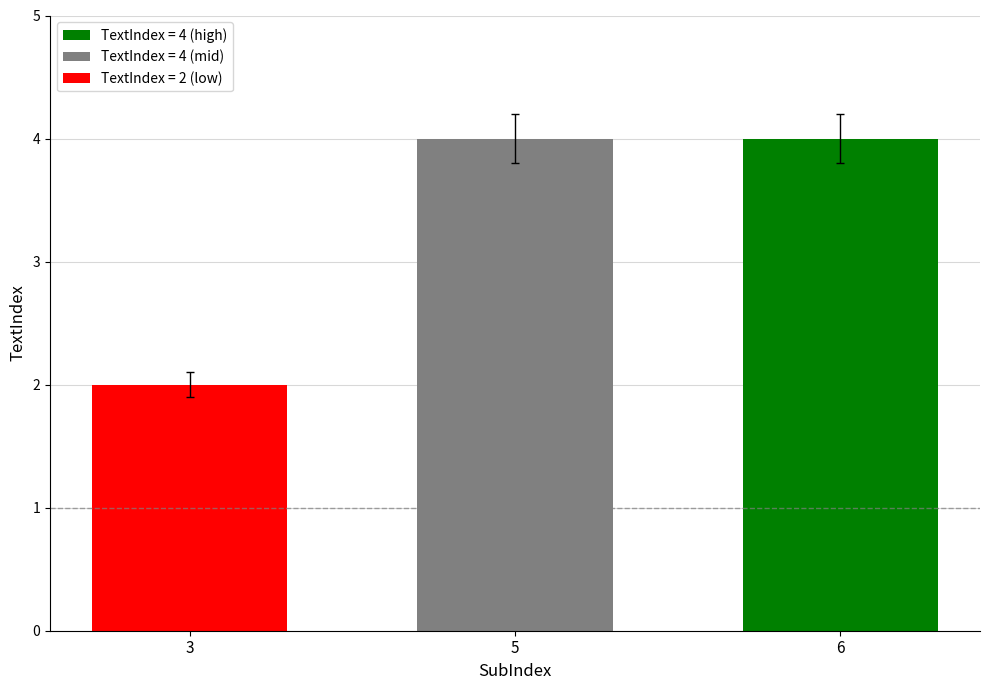

Reading right to left, list all the values displayed in this chart.

6=4	5=4	3=2